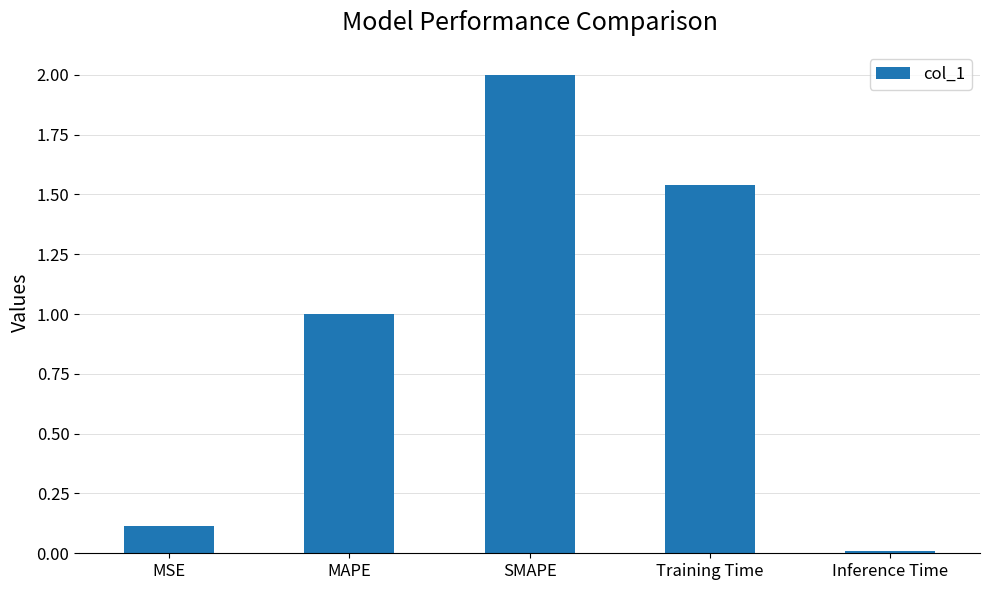

What is the difference between the values at SMAPE and Inference Time?

2.0